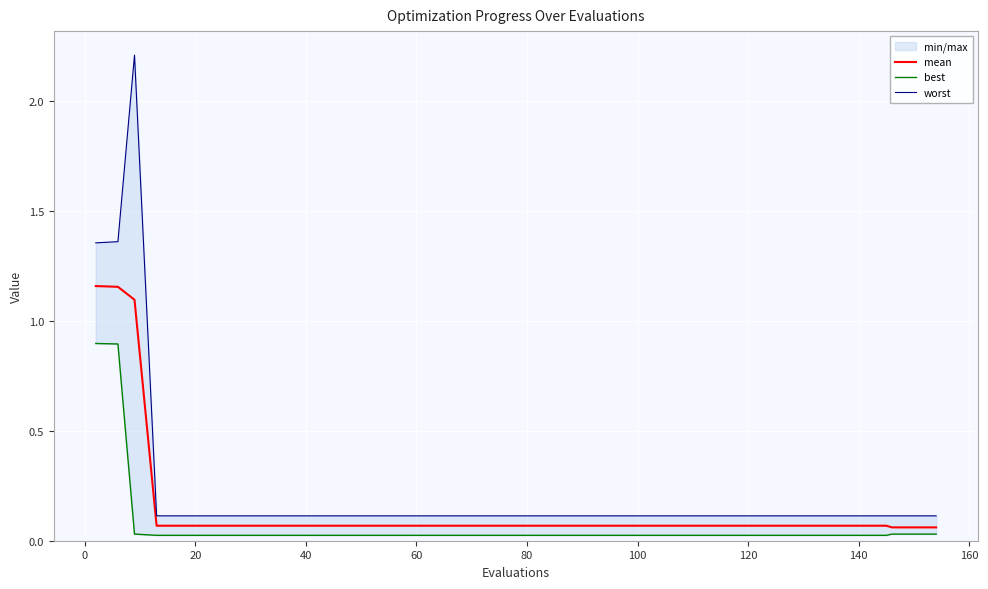

Is this an area chart (filled region under the line)?

No